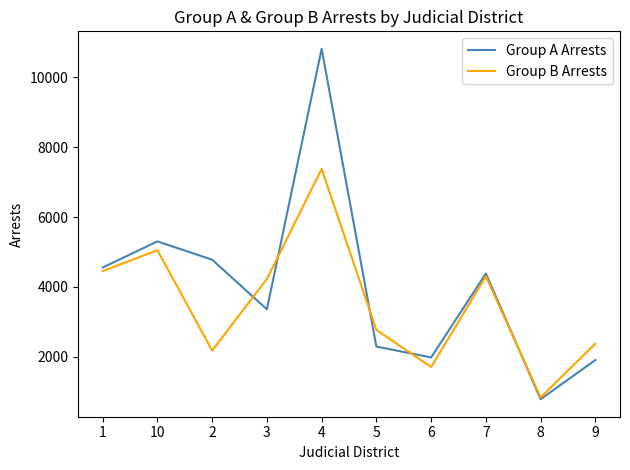

List the series in order of their overall mean, lowest first.

Group B Arrests, Group A Arrests